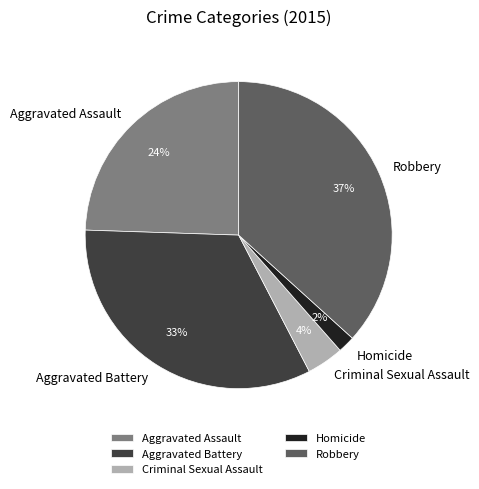

To the nearest percent, what percentage of the pie is Criminal Sexual Assault?

4%